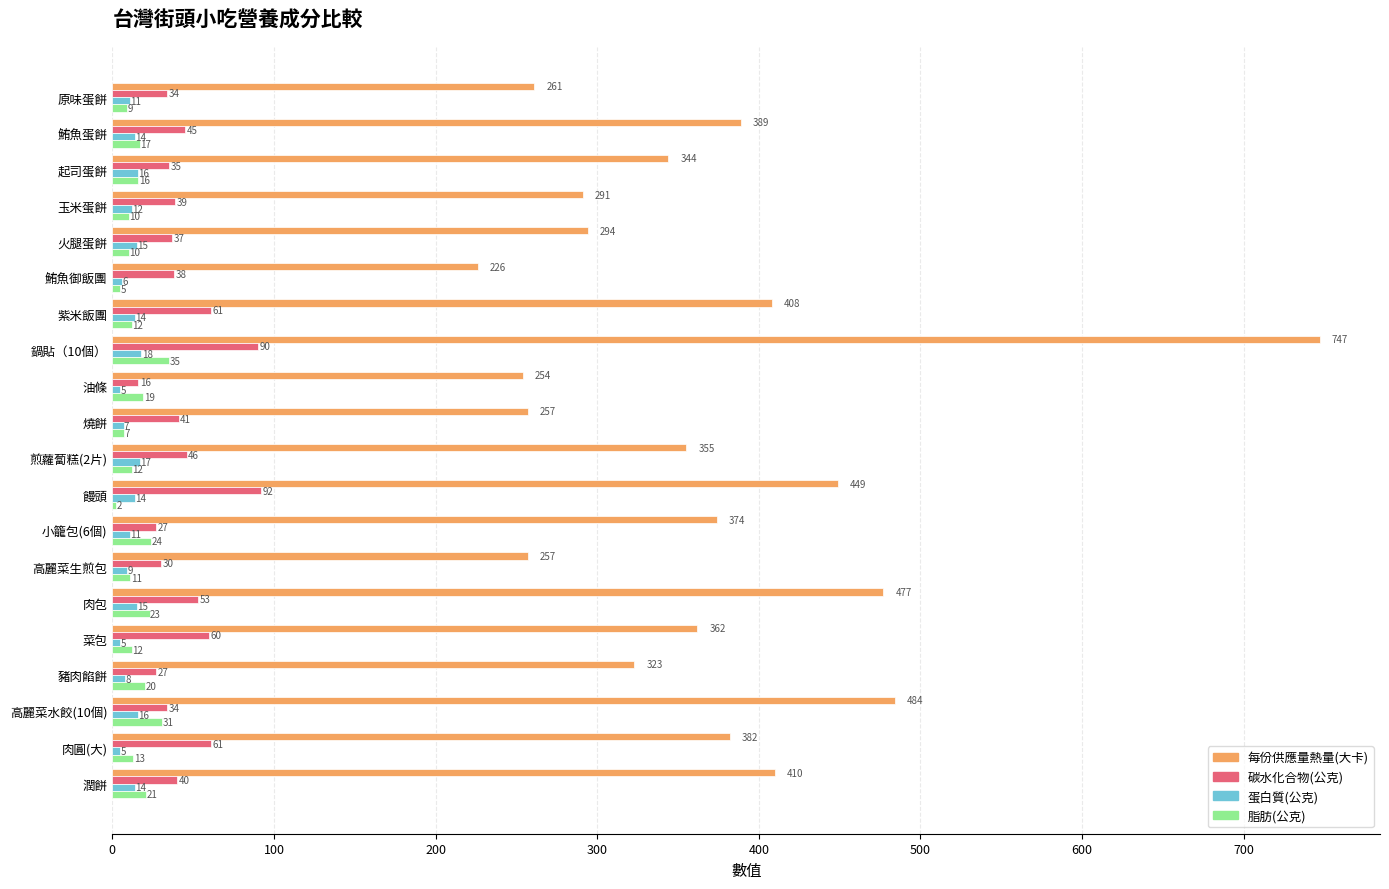

Between 火腿蛋餅 and 潤餅, which series saw the biggest shift?

每份供應量熱量(大卡)